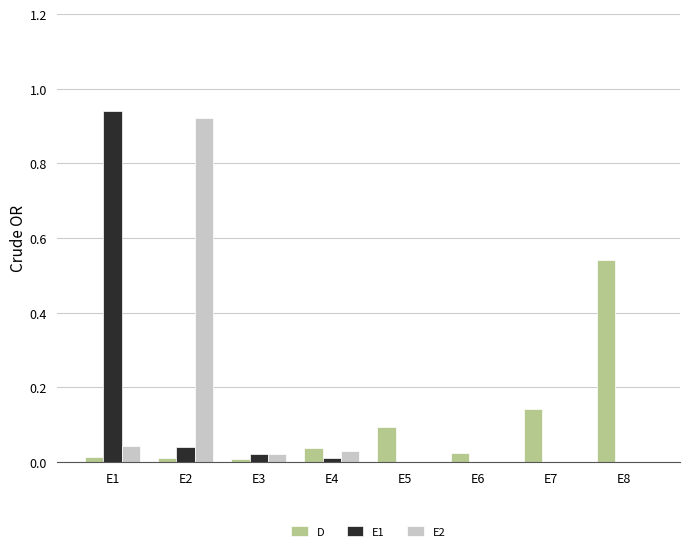

The value of D at E2 is 0.0. True or false?

True